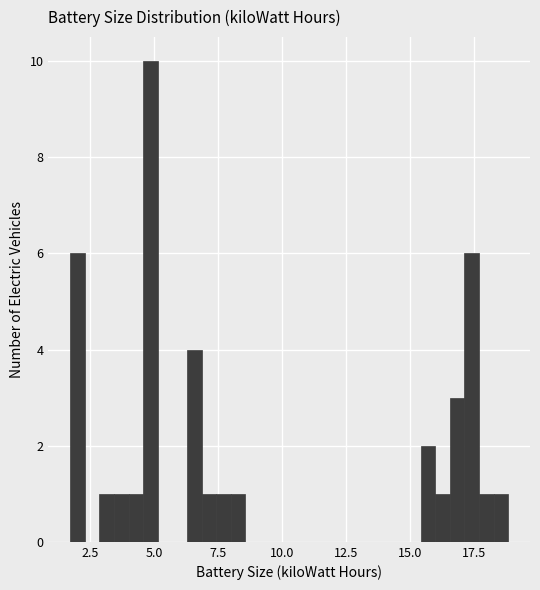

Read against the x-axis, roughly where is the centre of the tallest bar?

5.0